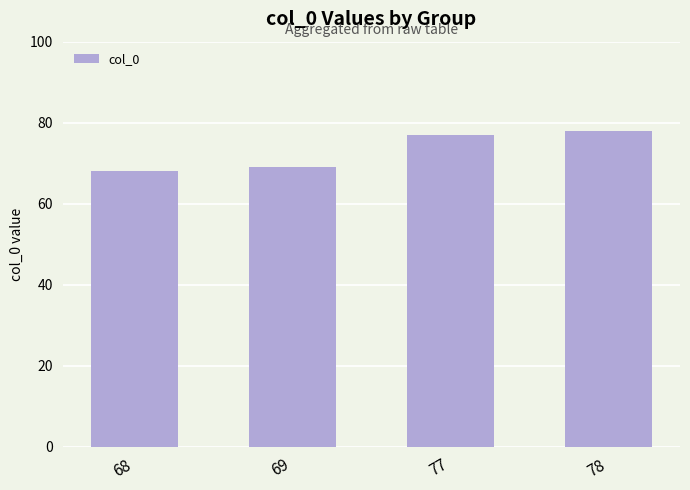

How many categories are shown in the chart?

4